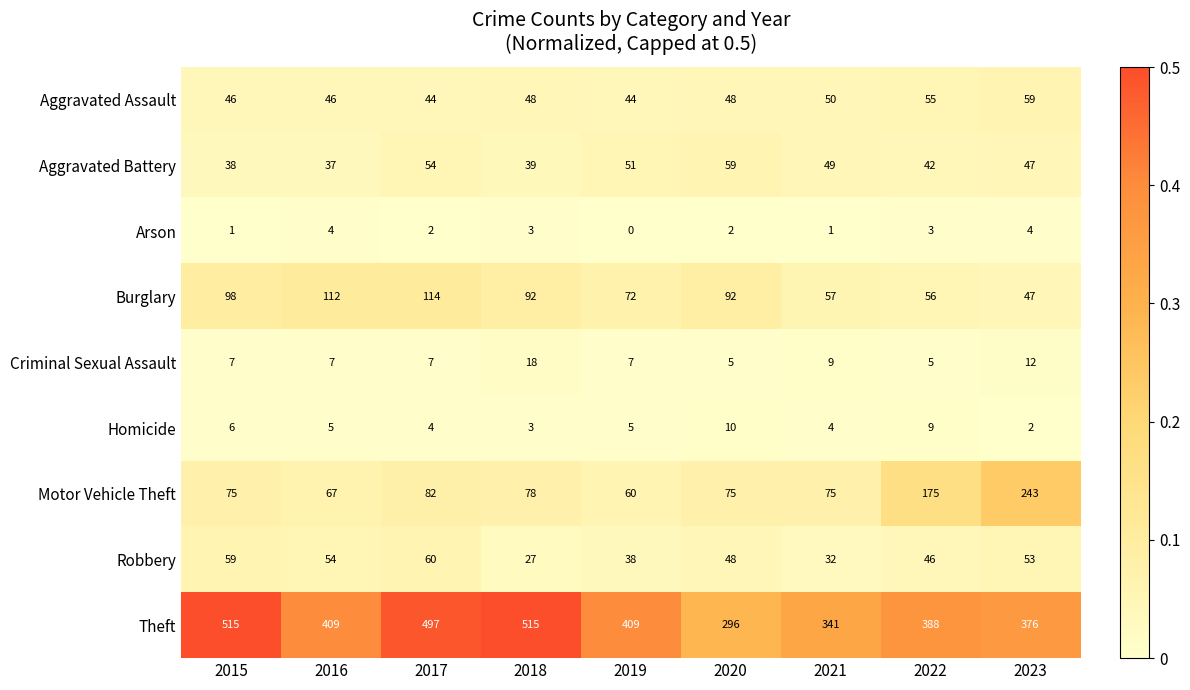

At which category is the sum across all series the highest?

2017